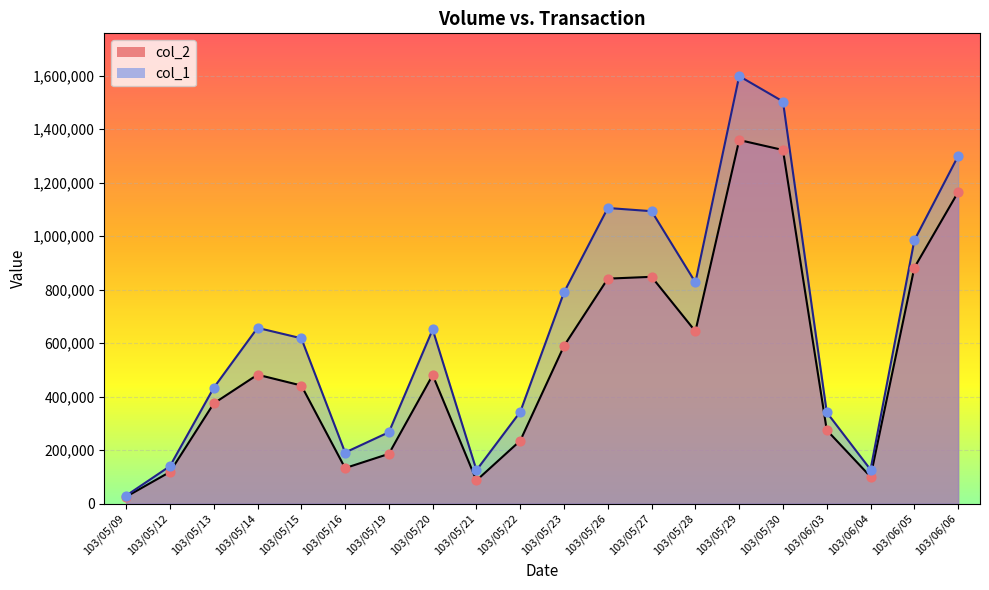

At how many categories does at least one series exceed 864660?

6